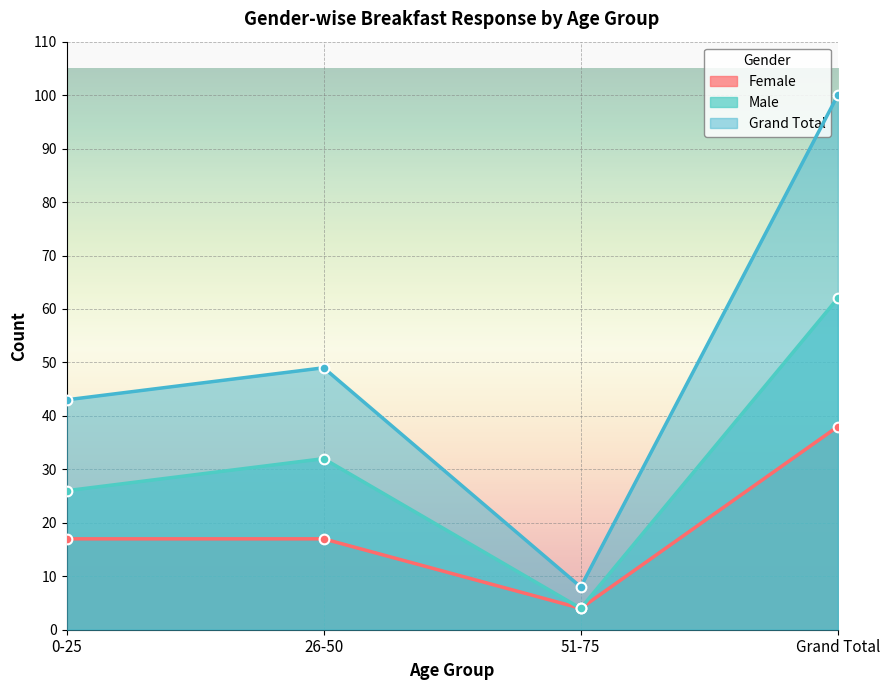

True or false: Male has more than 2 points higher than both neighbors.

False